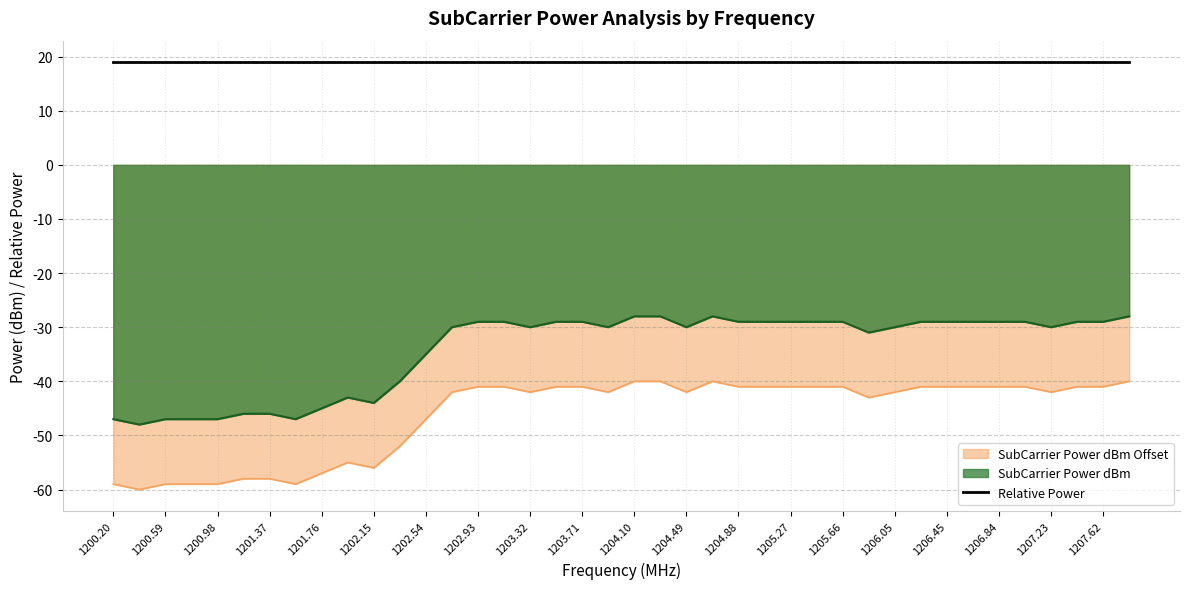

Count the number of categories in the chart.

40